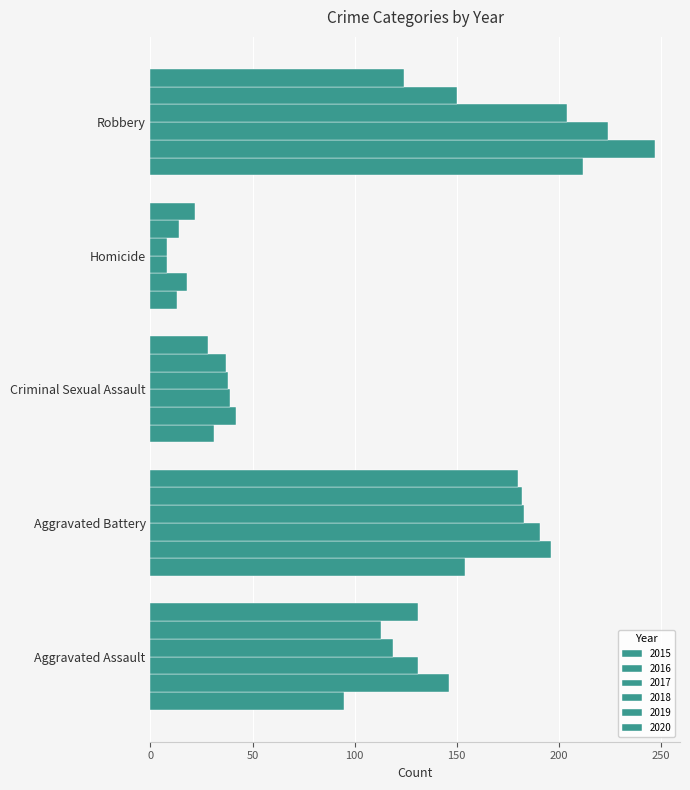

How many distinct data groups are displayed?

6